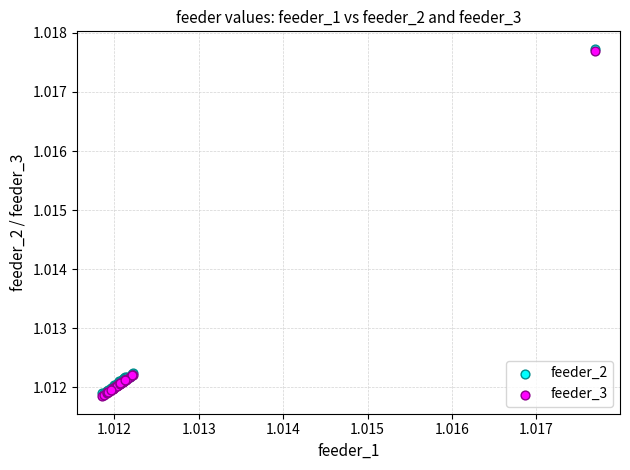

What are all the series names shown in the legend?

feeder_2, feeder_3